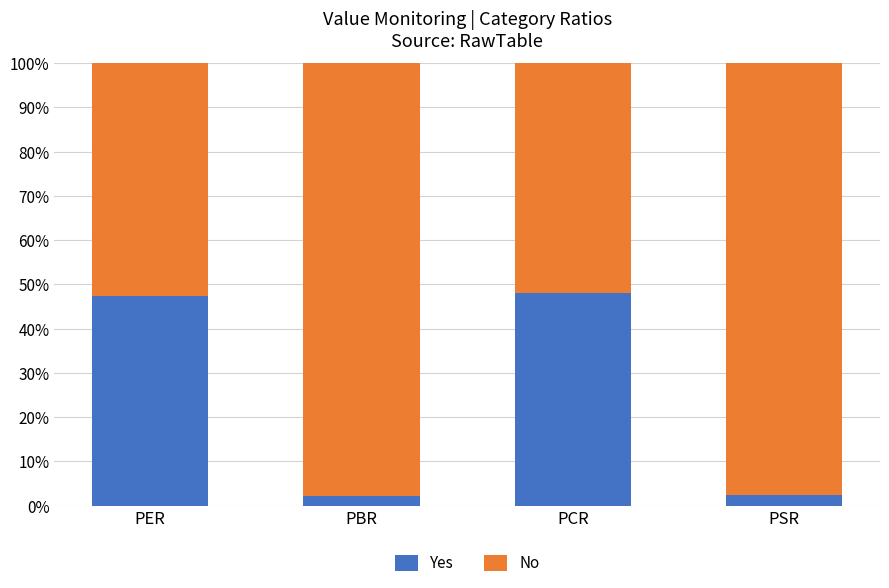

The value of Yes at PCR is 85.1. True or false?

False